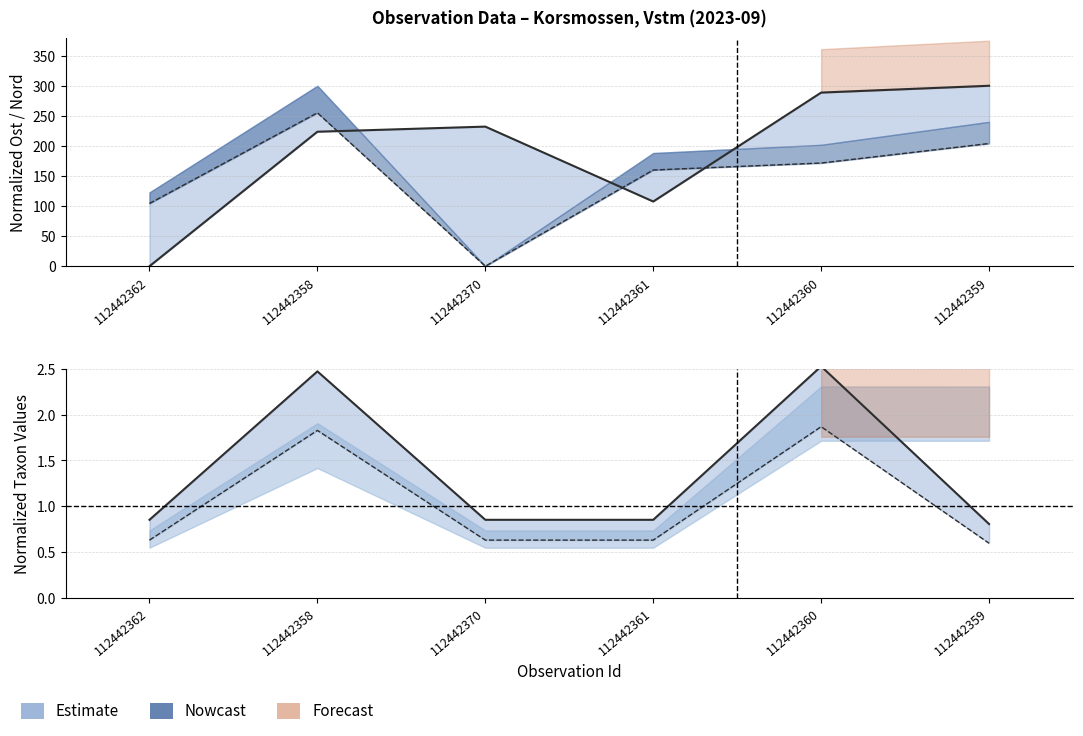

Reading left to right, what are all the values shown in this chart?

Taxonsorteringsordning: 112442362=0.9	112442358=2.5	112442370=0.9	112442361=0.9	112442360=2.5	112442359=0.8
Ost: 112442362=104.3	112442358=255.0	112442370=0.0	112442361=160.0	112442360=171.5	112442359=204.0
Nord: 112442362=0.0	112442358=223.6	112442370=232.1	112442361=107.5	112442360=288.7	112442359=300.0